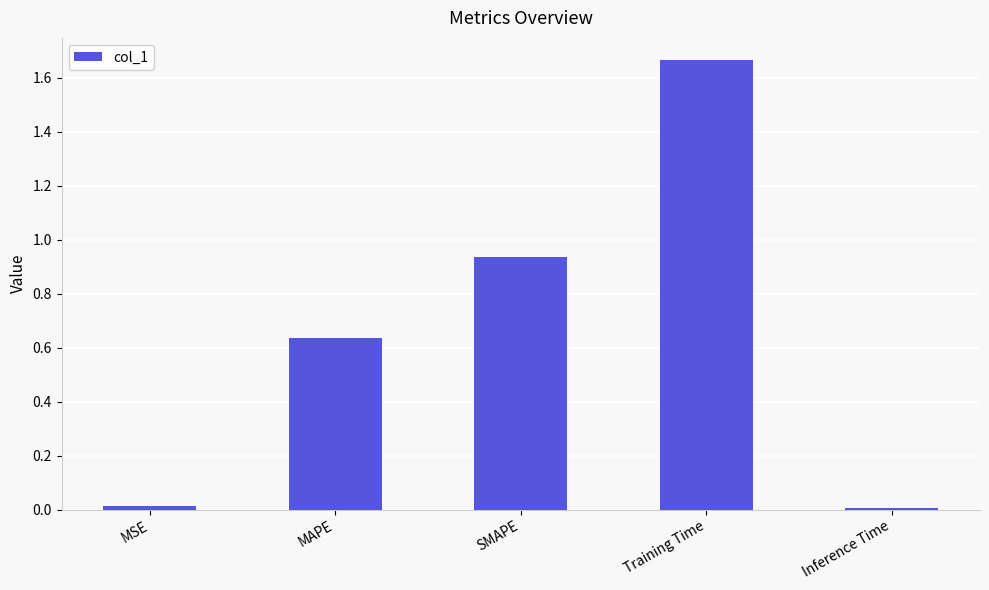

The chart shows a value of 0.5 at SMAPE. True or false?

False